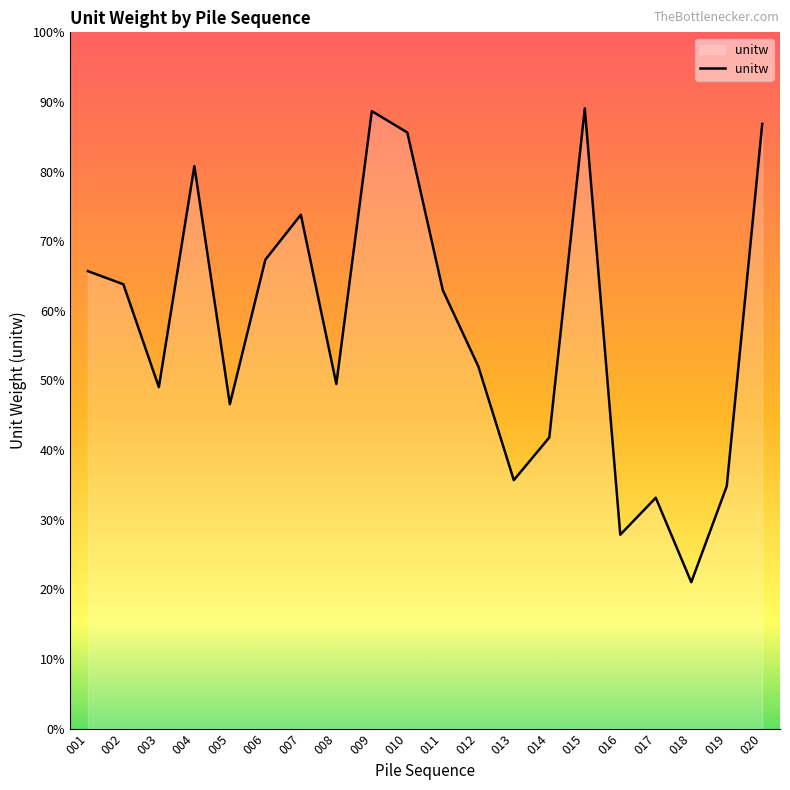

The value at 011 is 20.2. True or false?

False